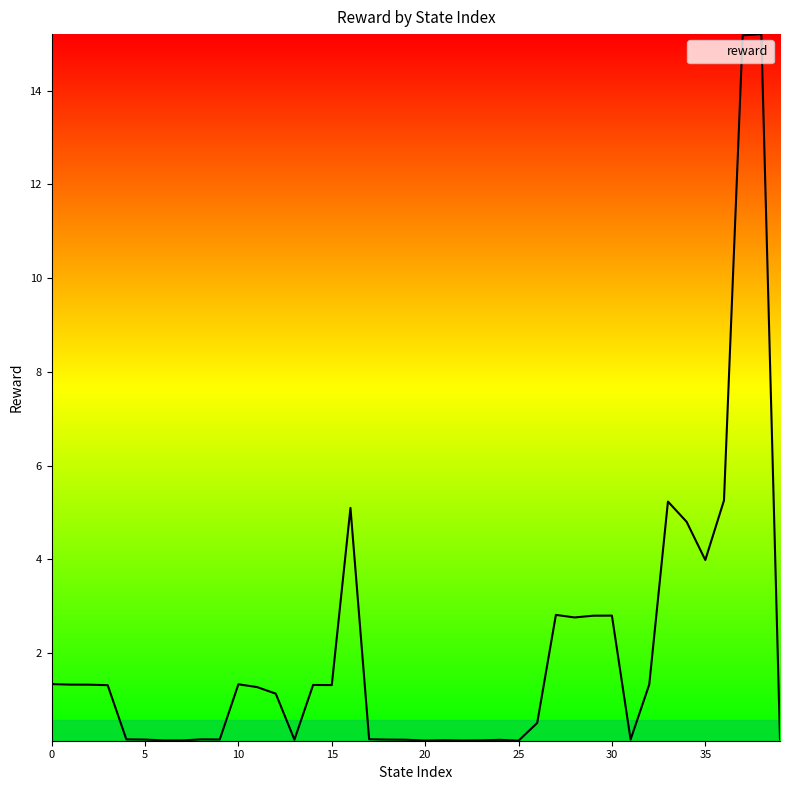

Count the number of values greater than 1.

21